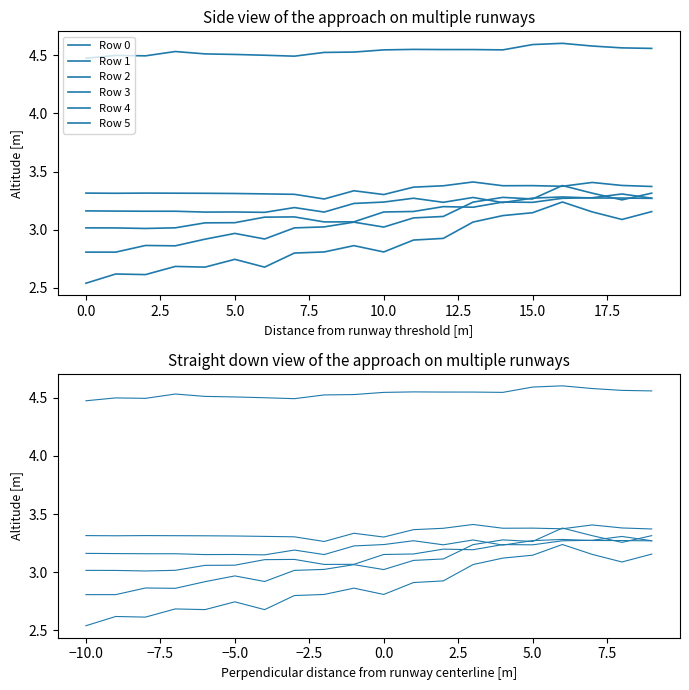

At how many categories does at least one series exceed 4?

20